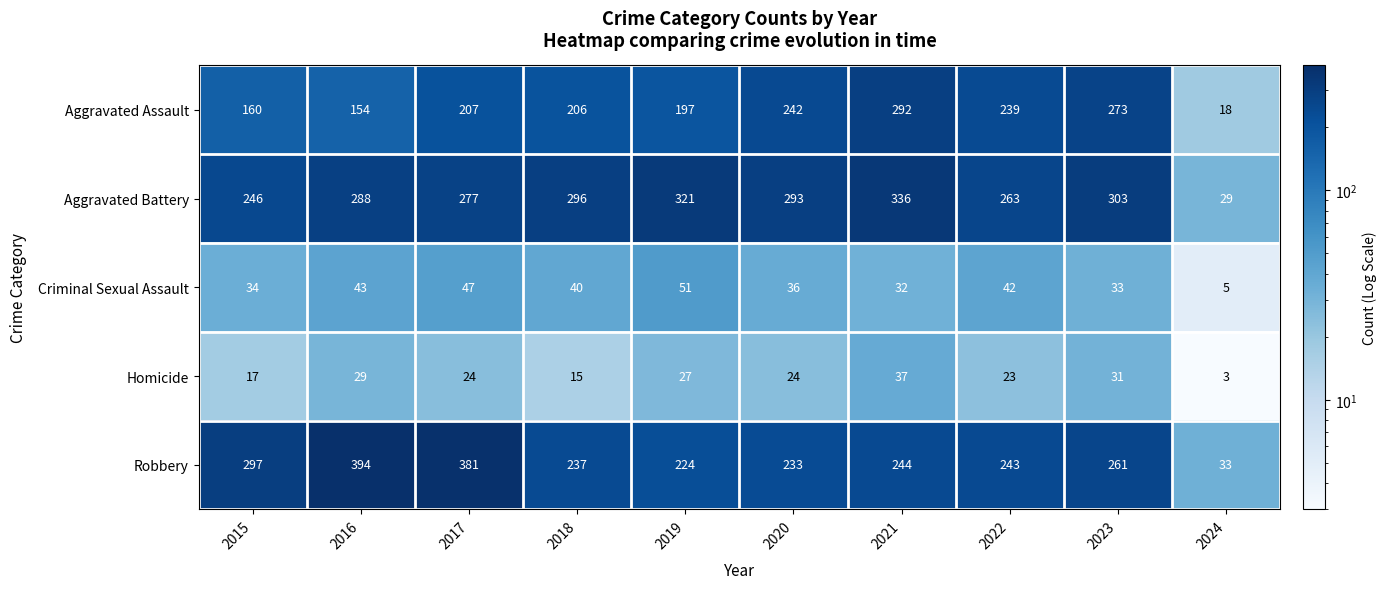

At which category is the sum across all series the highest?

2021